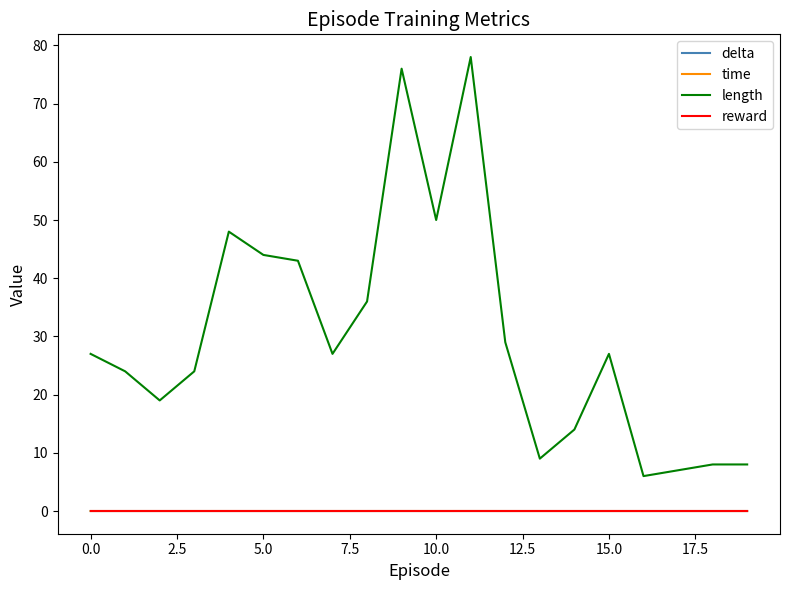

Which series has the widest spread of values?

length